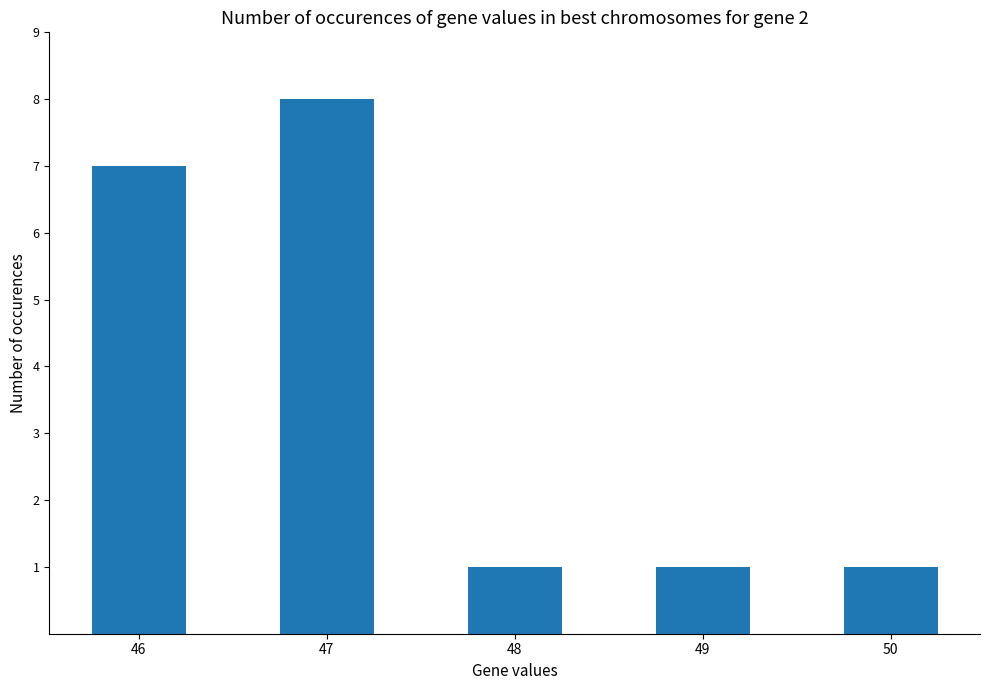

Does the chart contain any negative values?

No